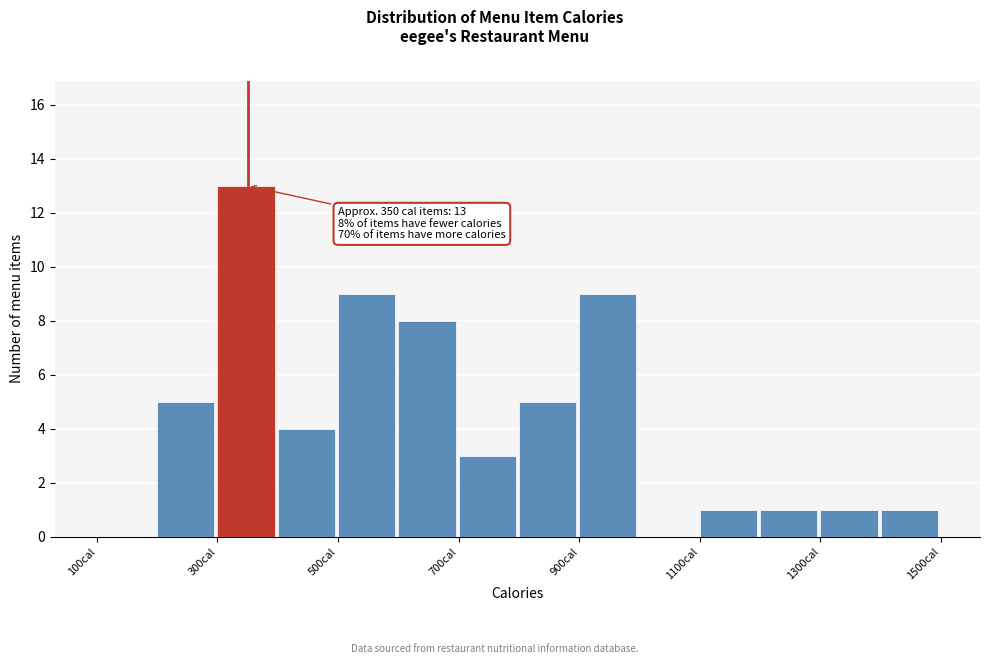

Which range on the x-axis has the tallest bar?

300 to 400